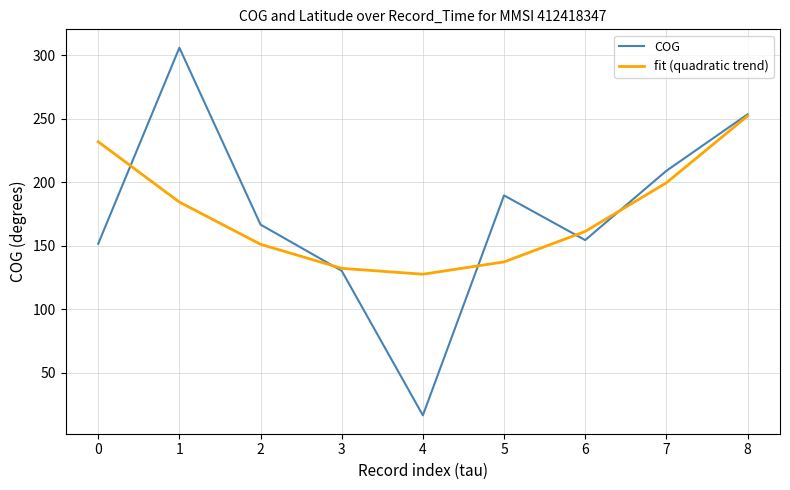

In COG, how many points are higher than both neighbors (excluding endpoints)?

2